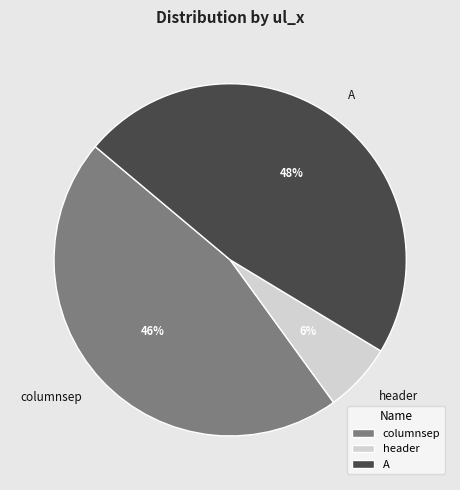

Which has a higher value, header or A?

A